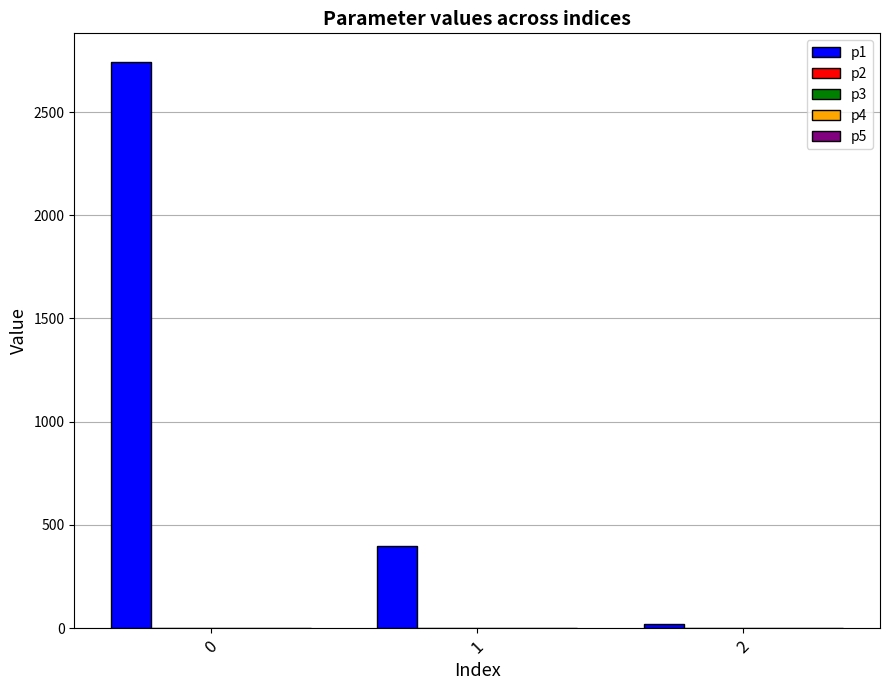

What is the spread (max minus min) of values at 1?

398.4